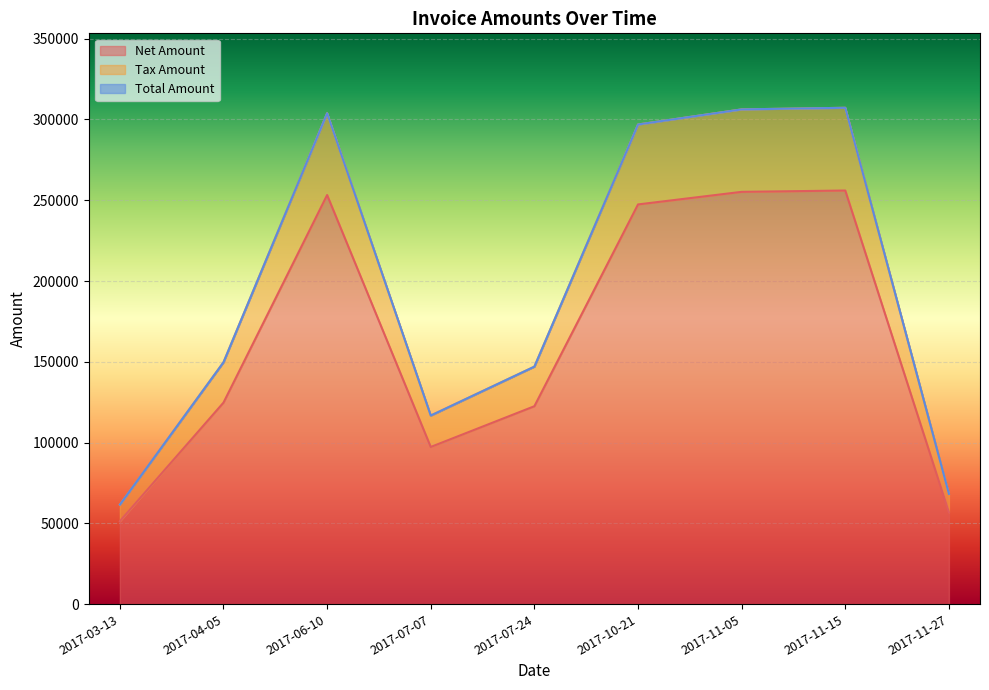

How many lines are shown in the chart?

3